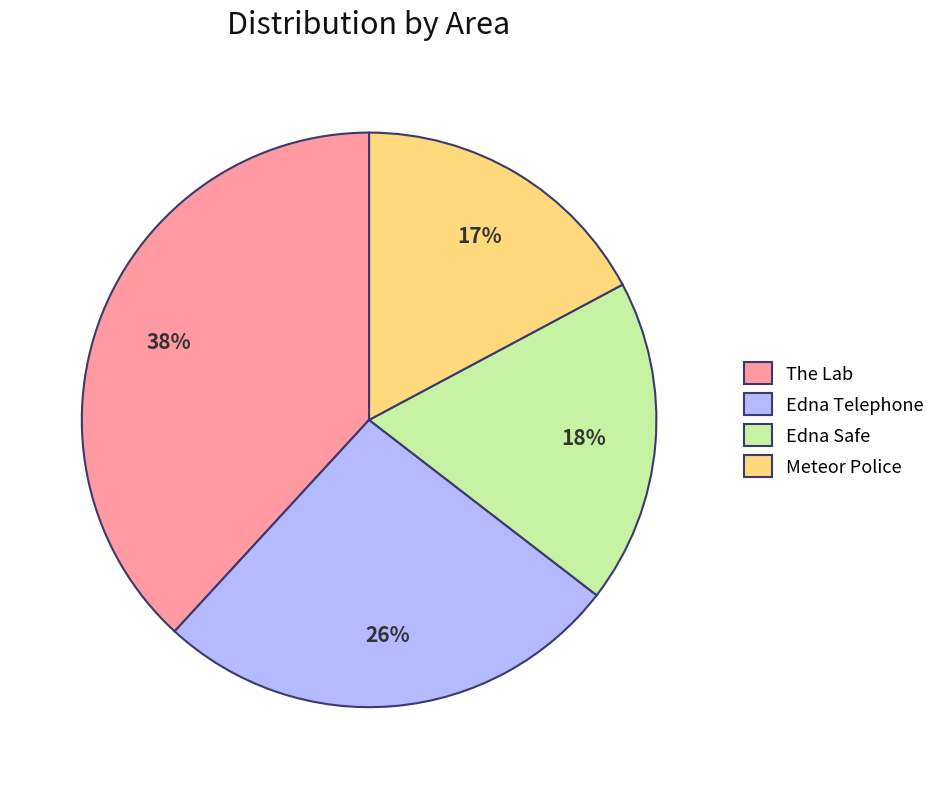

To the nearest percent, what is the combined percentage of The Lab and Edna Telephone?

65%